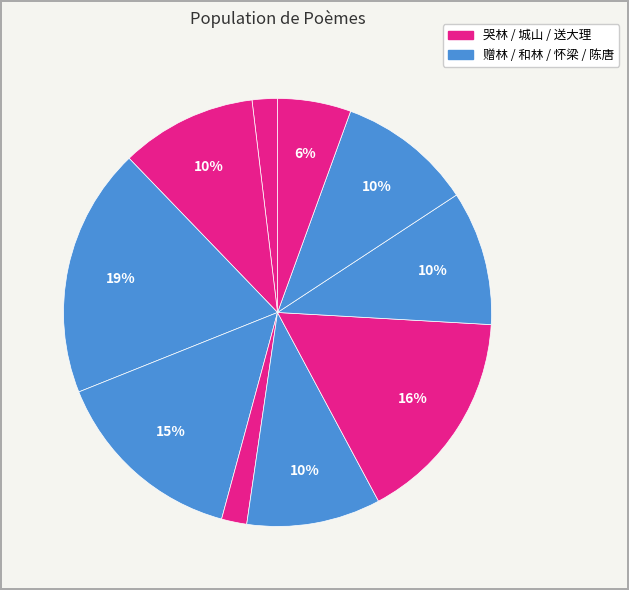

How many segments does this pie chart have?

10